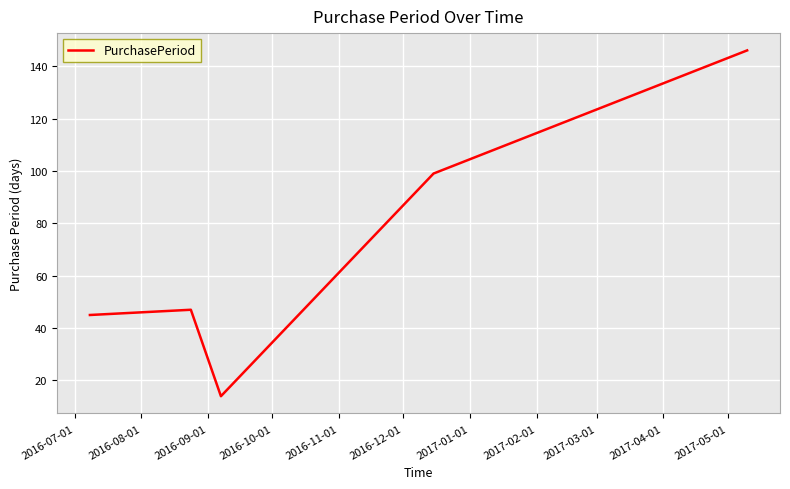

What is the greatest value displayed?

146